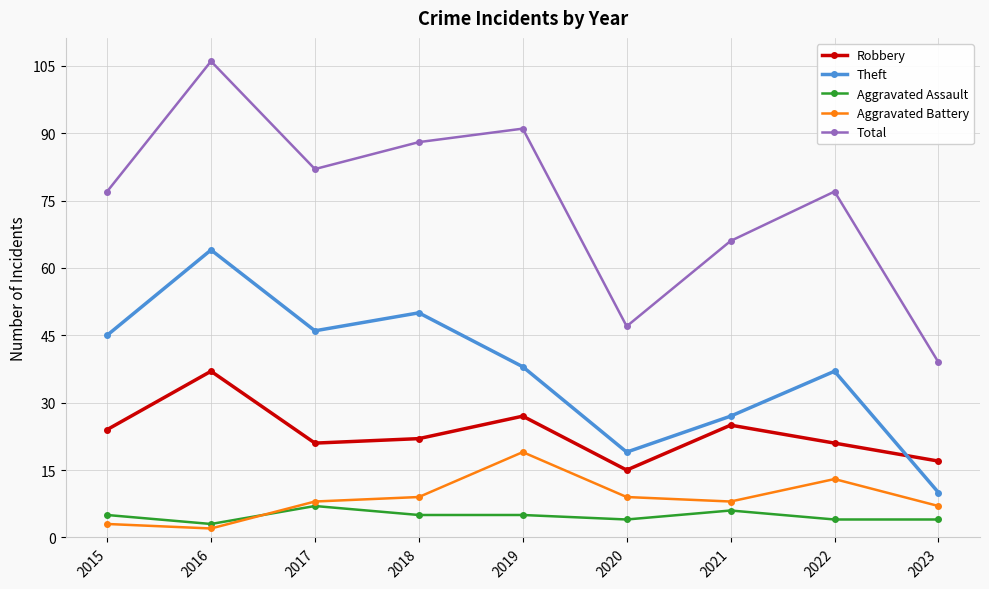

Which series has the largest total across all categories?

Total